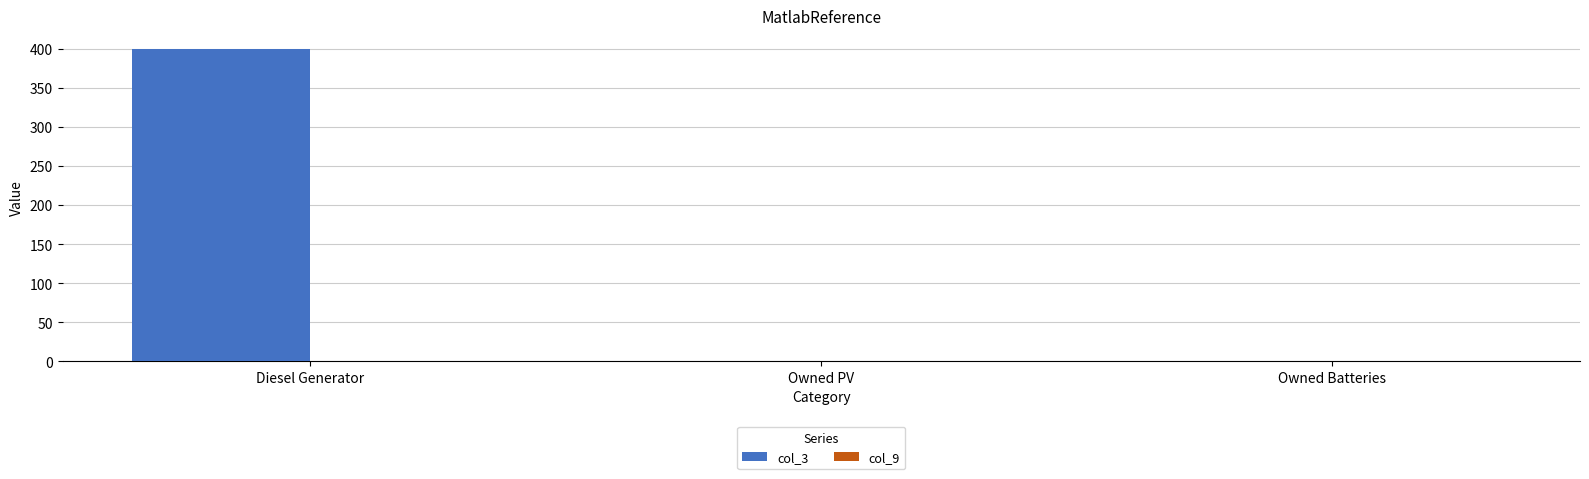

What is the greatest value displayed?

400